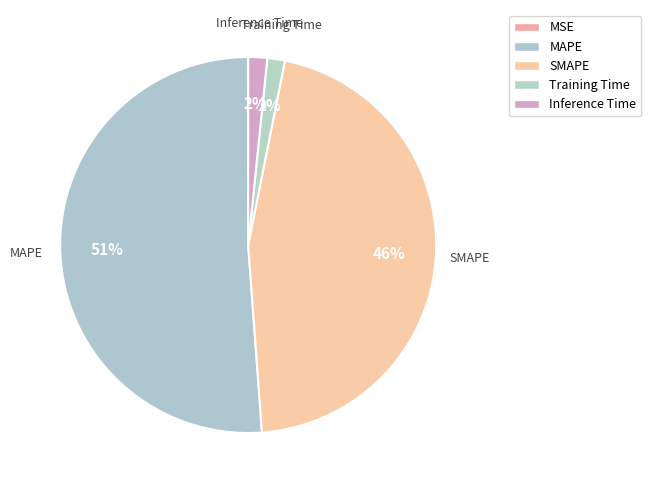

To the nearest percent, what is the average slice percentage?

20%